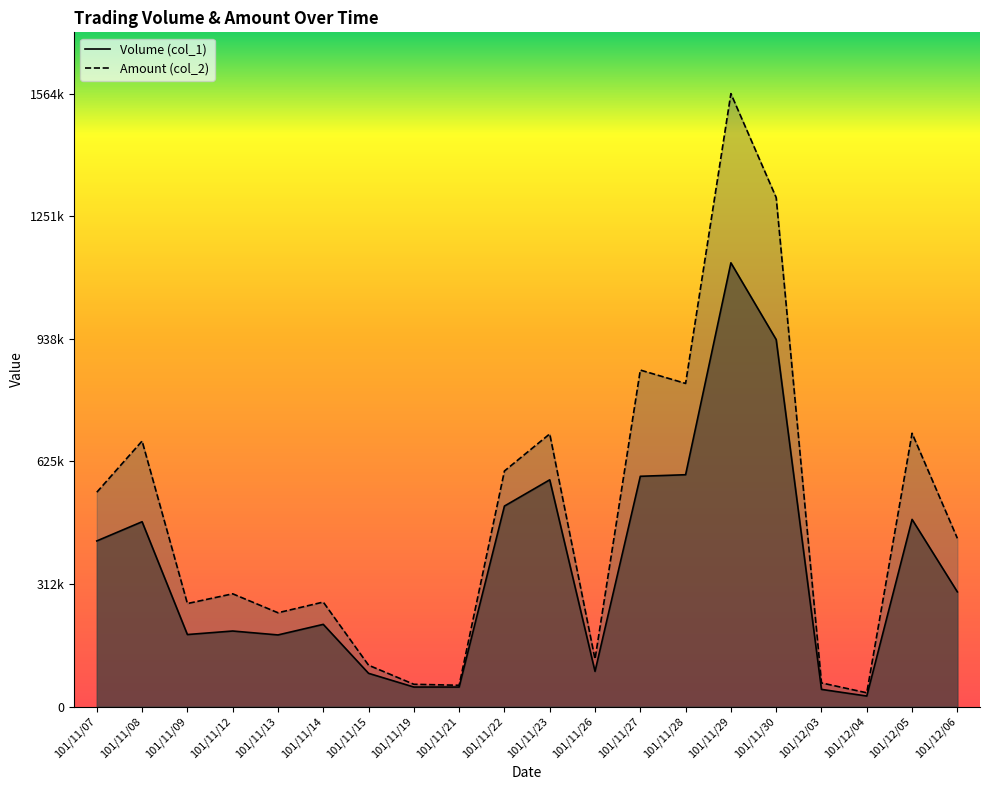

Reading right to left, list all the values displayed in this chart.

Volume (col_1): 101/12/06=293000	101/12/05=478000	101/12/04=27000	101/12/03=44000	101/11/30=937000	101/11/29=1133000	101/11/28=592000	101/11/27=588000	101/11/26=90000	101/11/23=579000	101/11/22=512000	101/11/21=50000	101/11/19=50000	101/11/15=85000	101/11/14=210000	101/11/13=183000	101/11/12=193000	101/11/09=184000	101/11/08=472000	101/11/07=423000
Amount (col_2): 101/12/06=429660	101/12/05=697860	101/12/04=35260	101/12/03=60520	101/11/30=1299490	101/11/29=1564880	101/11/28=825090	101/11/27=859190	101/11/26=121300	101/11/23=696190	101/11/22=601500	101/11/21=54500	101/11/19=57000	101/11/15=105700	101/11/14=266900	101/11/13=239620	101/11/12=287990	101/11/09=263140	101/11/08=678030	101/11/07=547270